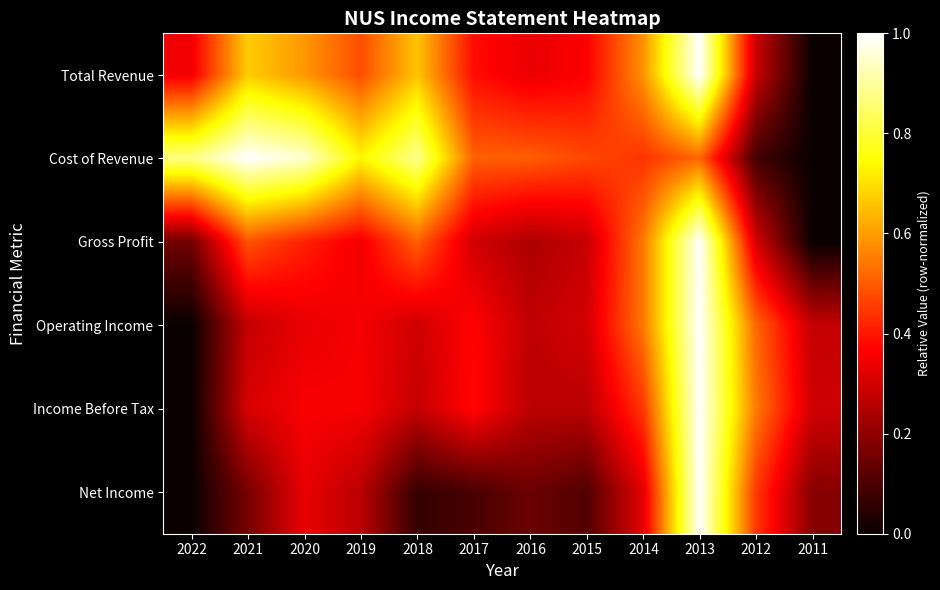

What is the spread (max minus min) of values at 2012?

0.5